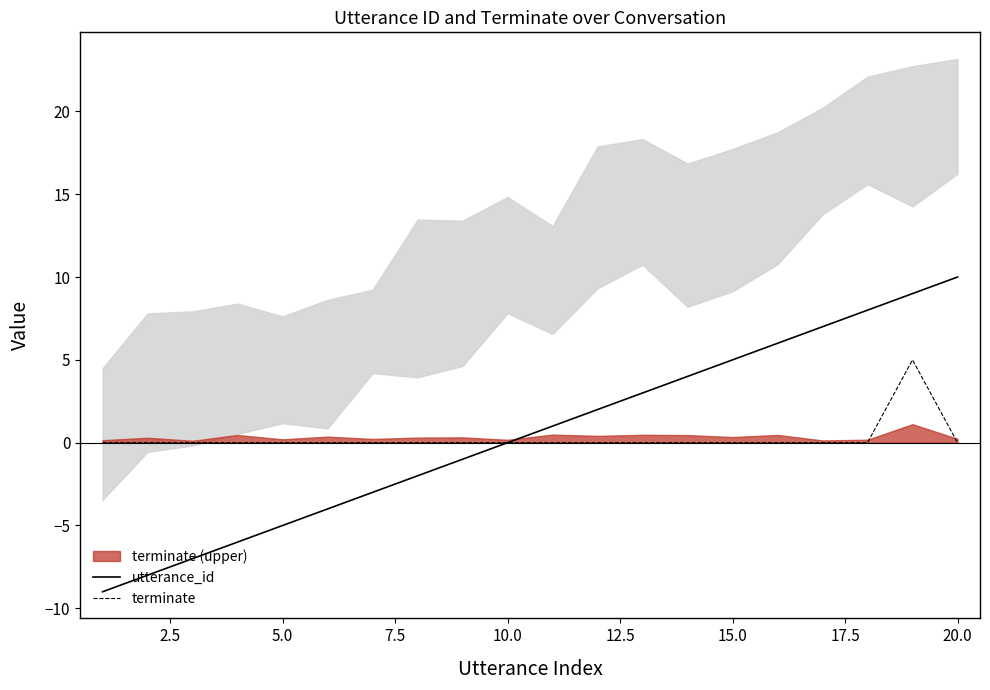

Count the number of data series in this chart.

2